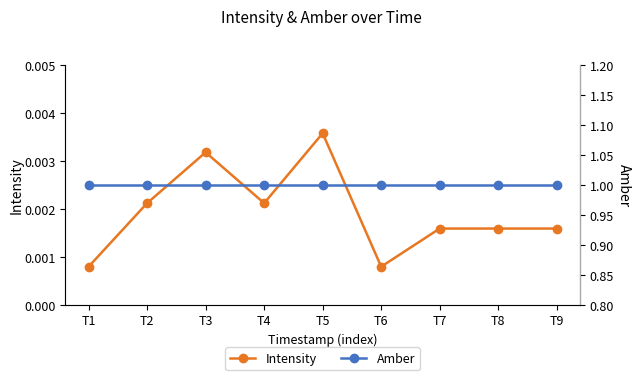

Reading right to left, what are all the values shown in this chart?

Intensity: 0.0	0.0	0.0	0.0	0.0	0.0	0.0	0.0	0.0
Amber: 1.0	1.0	1.0	1.0	1.0	1.0	1.0	1.0	1.0